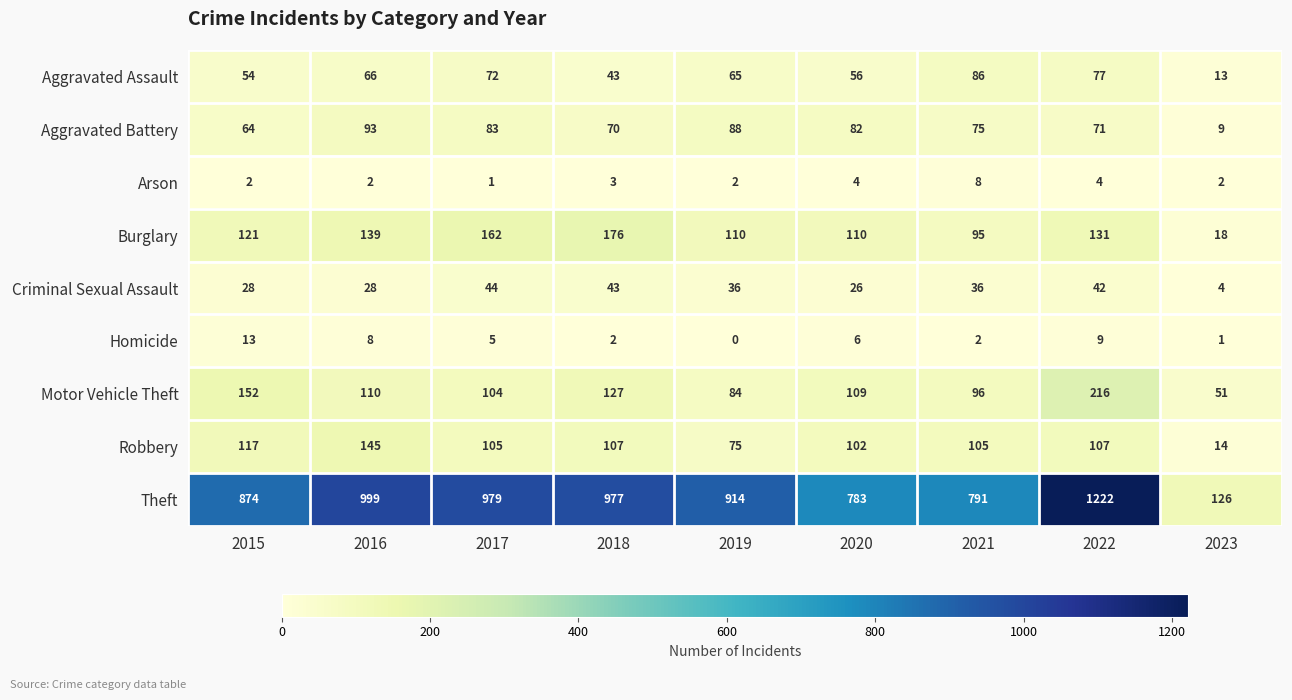

Which label corresponds to the smallest value in the chart?

2019